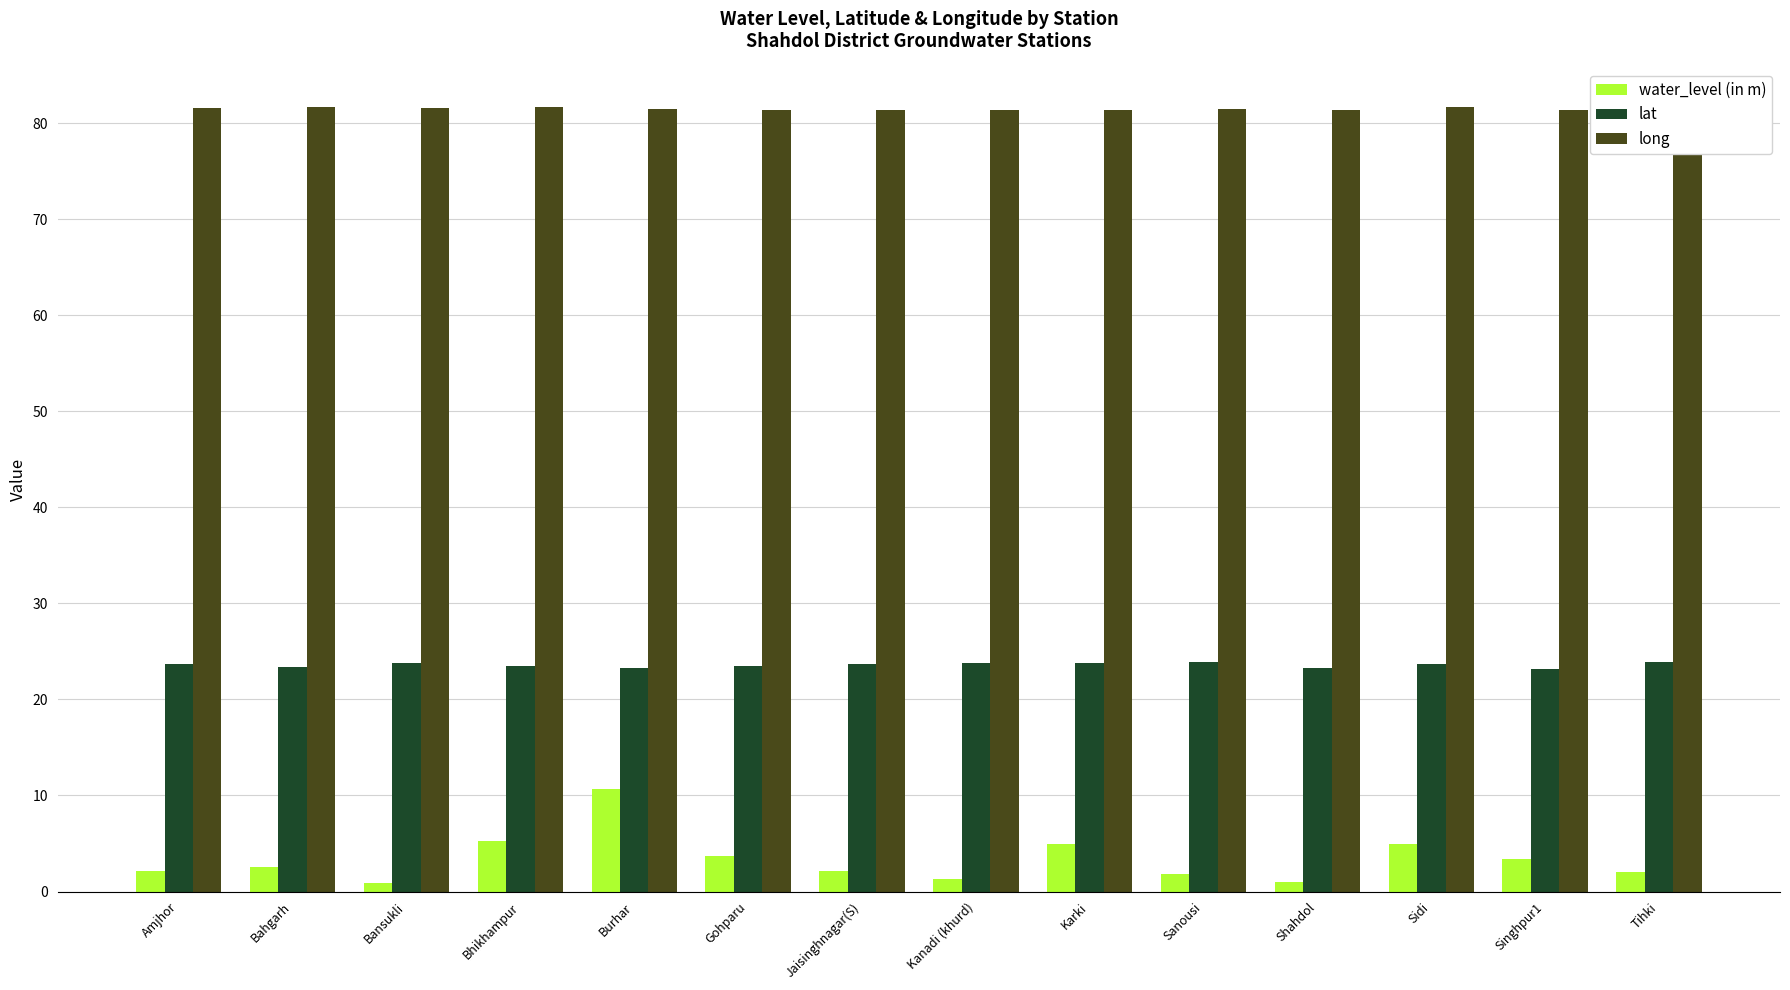

What are all the series names shown in the legend?

water_level (in m), lat, long